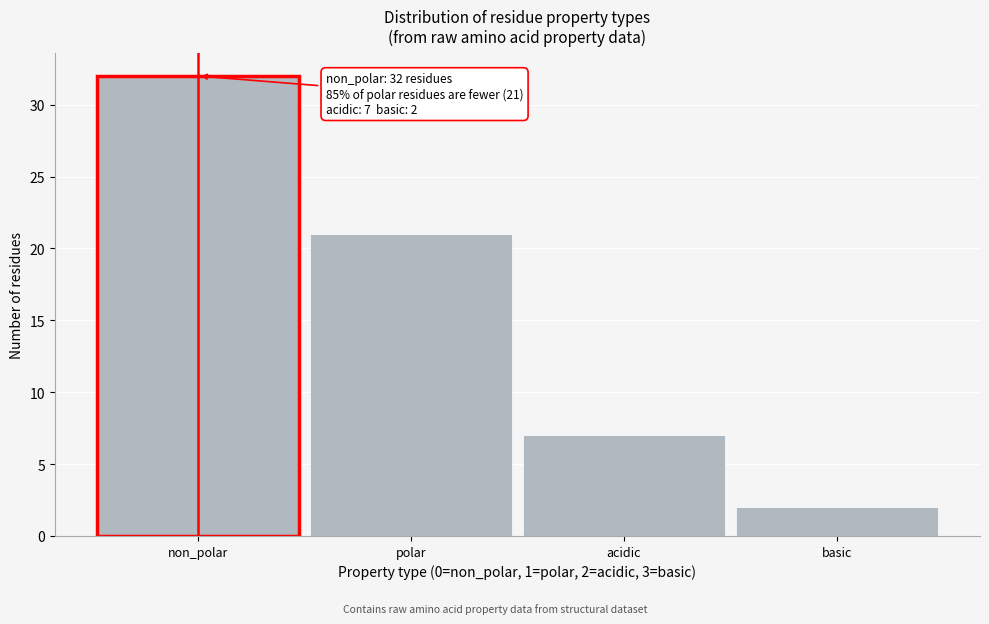

Reading left to right, what are all the values shown in this chart?

32	21	7	2